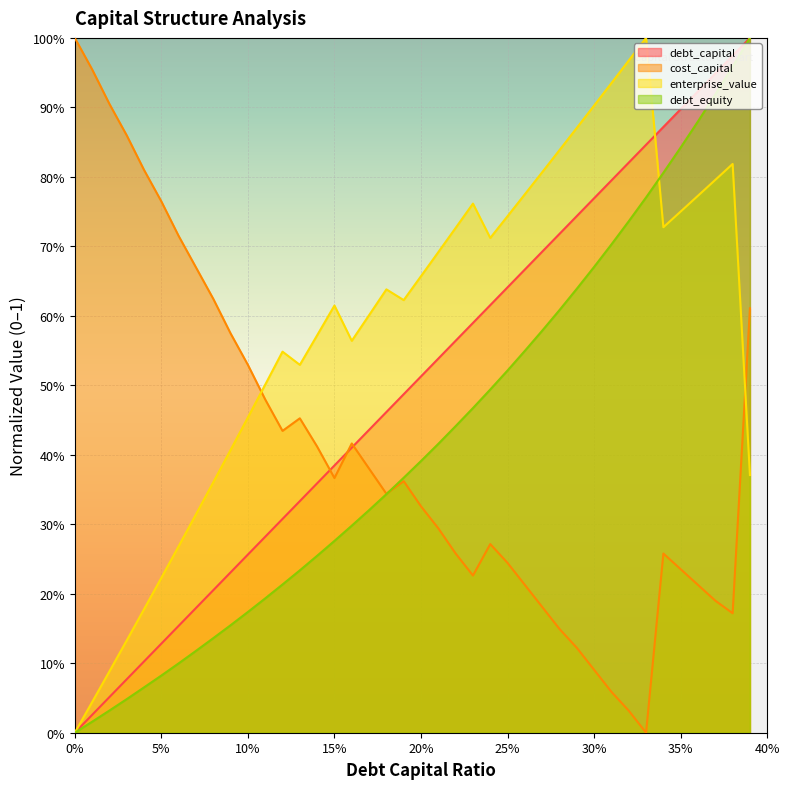

What are all the series names shown in the legend?

debt_capital, cost_capital, enterprise_value, debt_equity